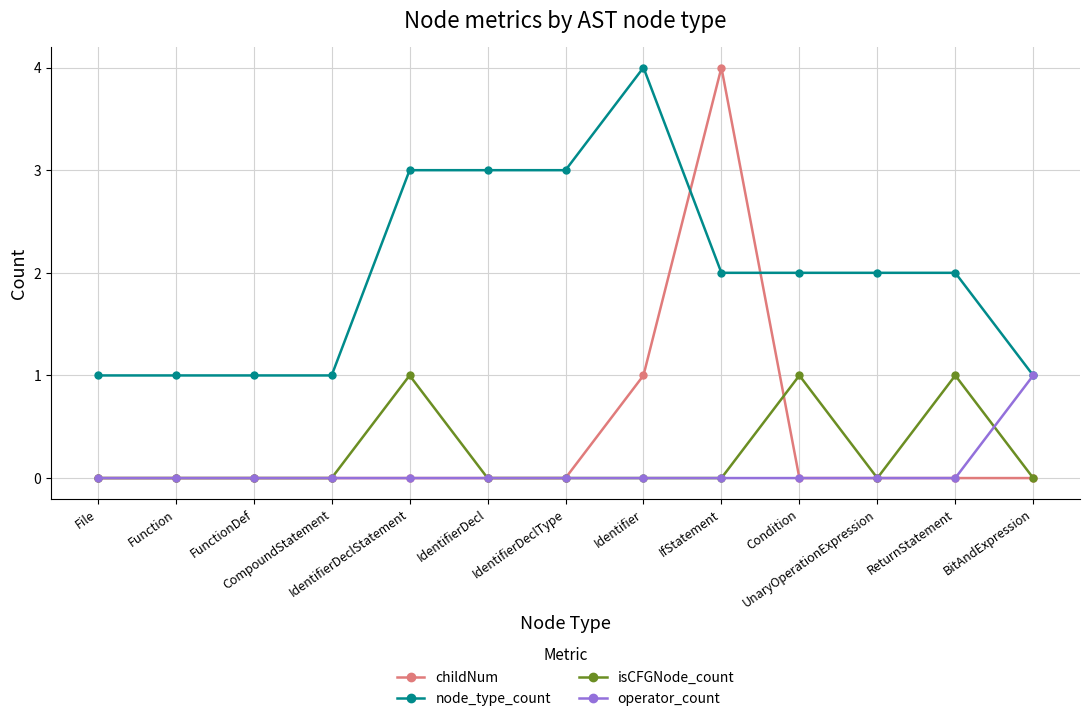

True or false: operator_count and isCFGNode_count intersect in this chart.

True